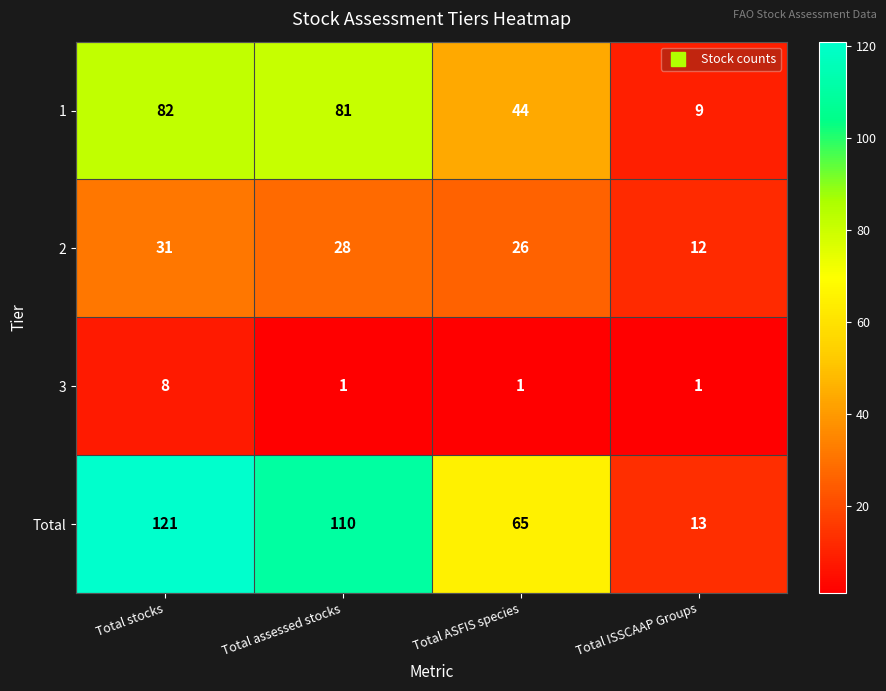

At which category is the sum across all series the highest?

Total stocks